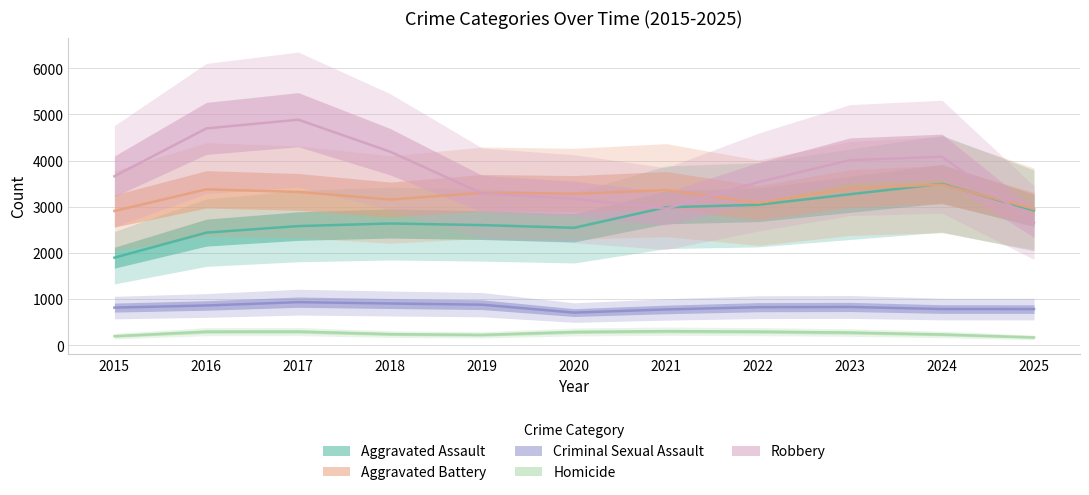

True or false: Criminal Sexual Assault and Aggravated Assault intersect in this chart.

False